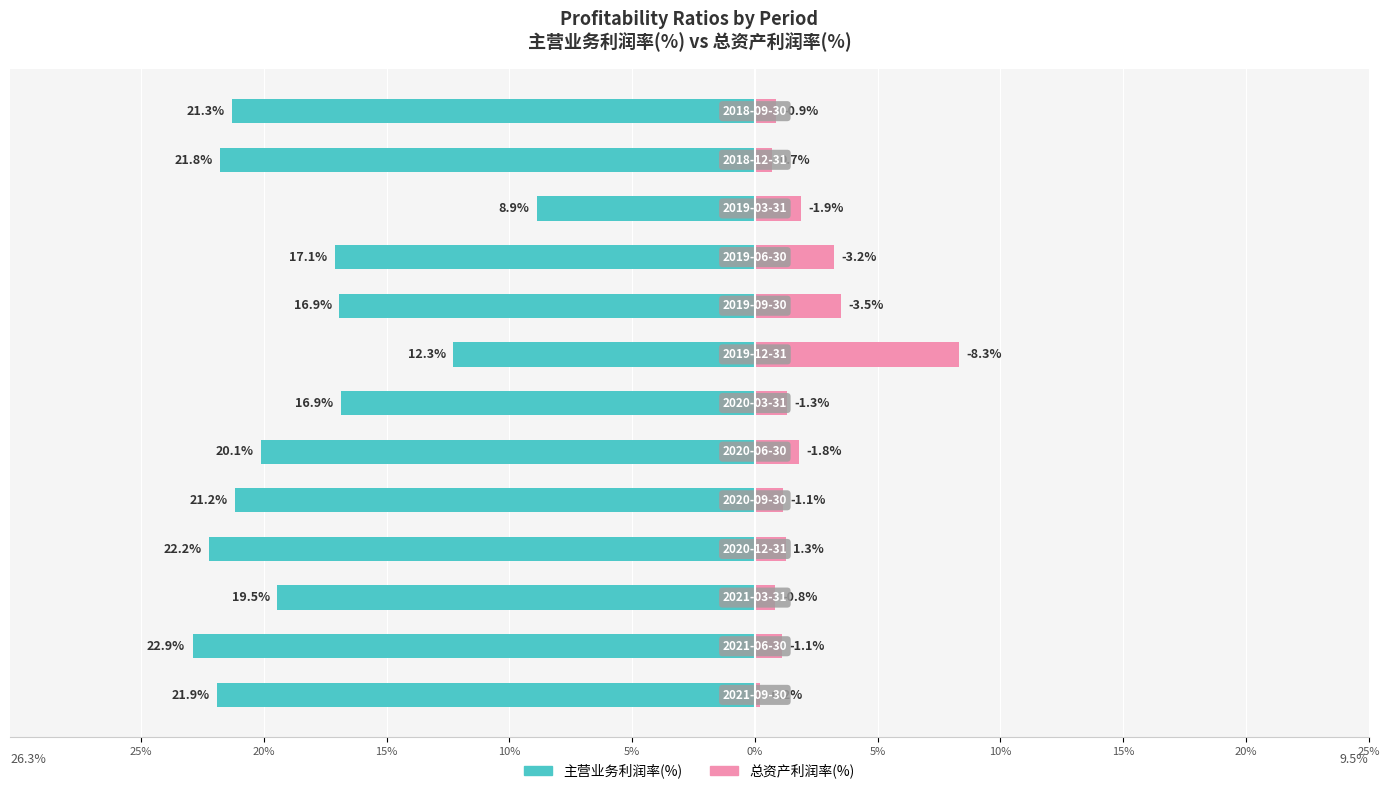

How many data points does each series have?

13